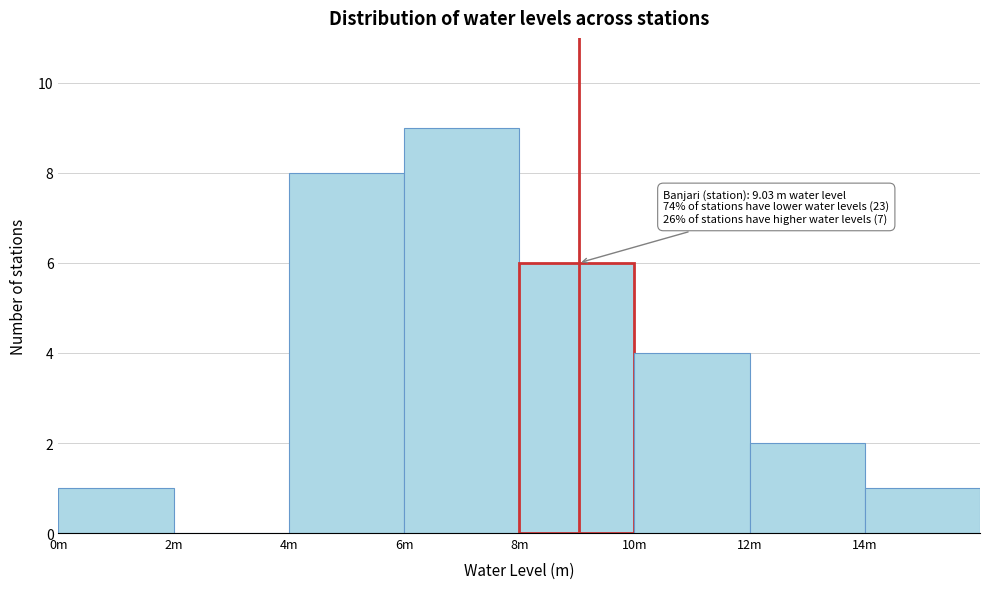

Reading right to left, extract all data points from this chart.

14m=1	12m=2	10m=4	8m=6	6m=9	4m=8	2m=0	0m=1